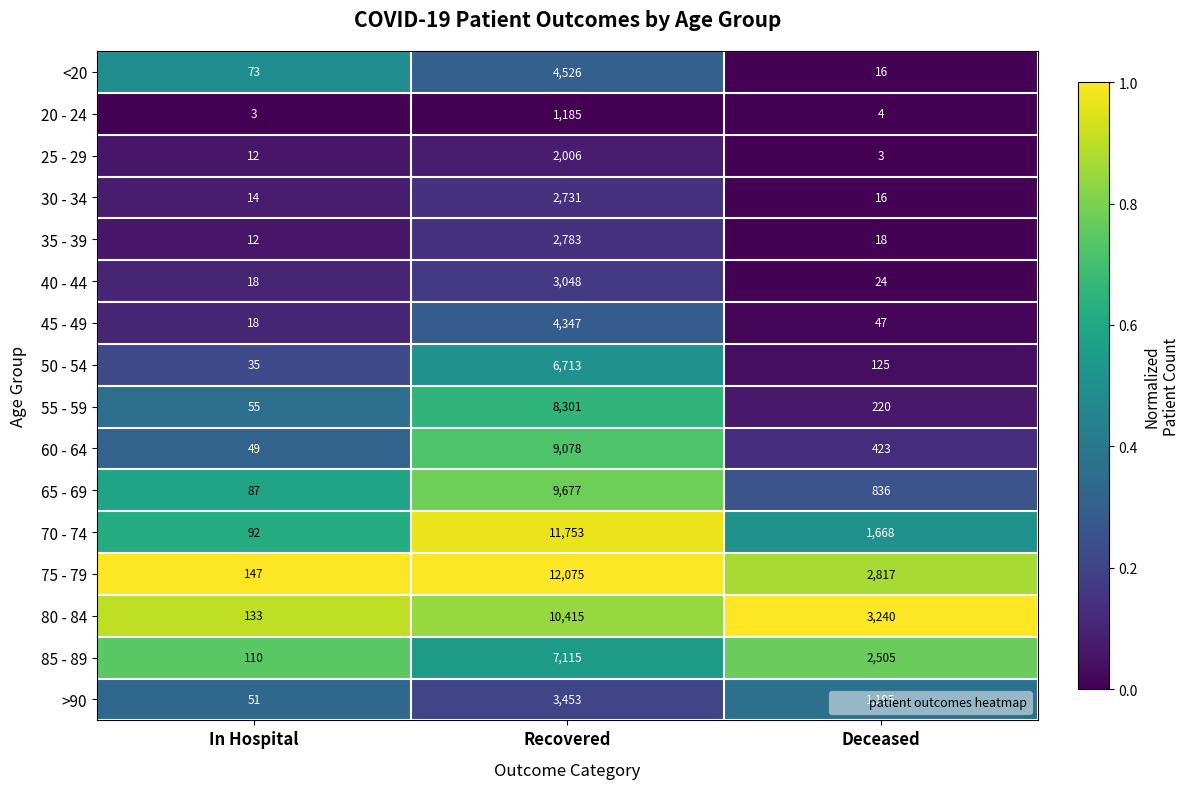

What is the highest value of the 65 - 69 series?

9677